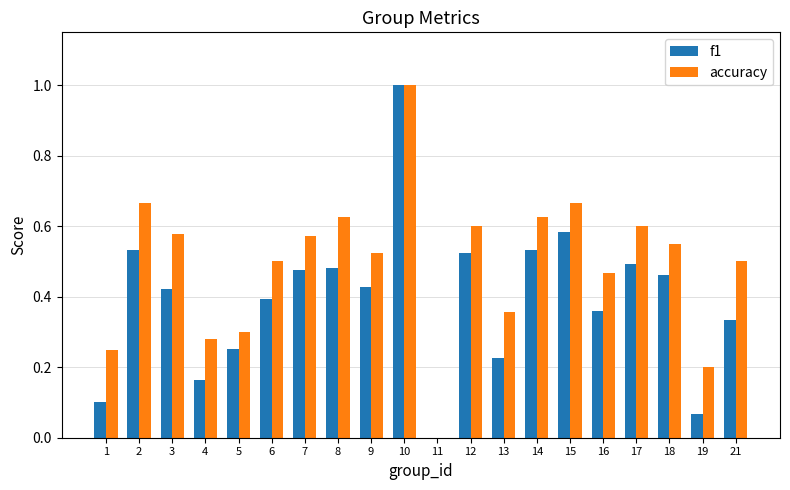

Which category has the highest value in the accuracy series?

10